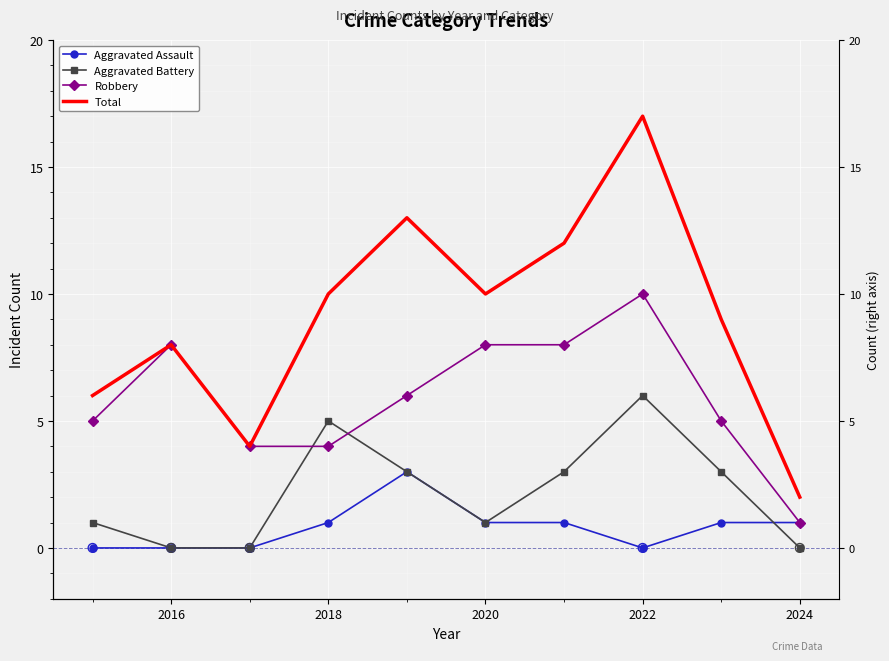

At how many categories does at least one series exceed 11?

3